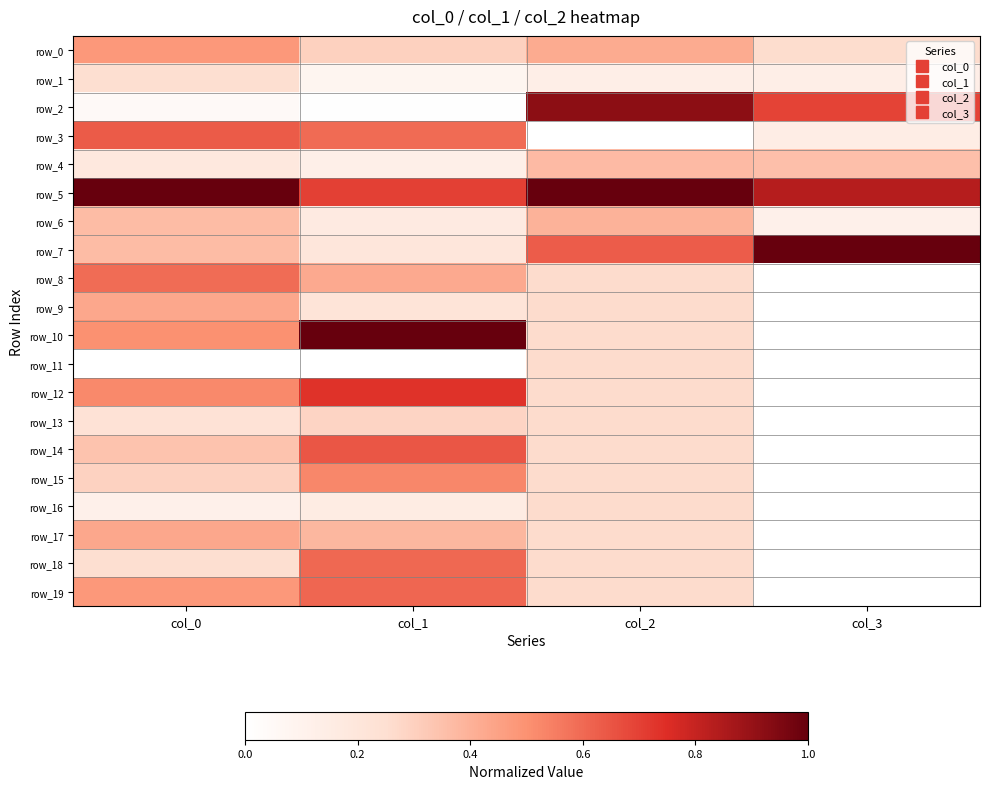

What is the difference between the maximum and minimum values in the row_16 series?

0.3